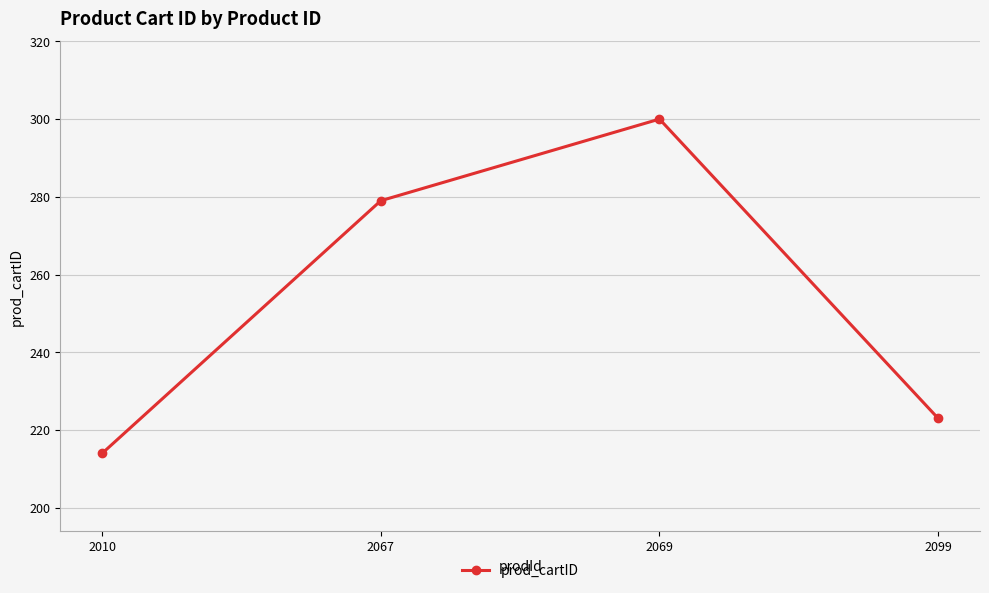

Where is the data nearest to the value 257?

2067